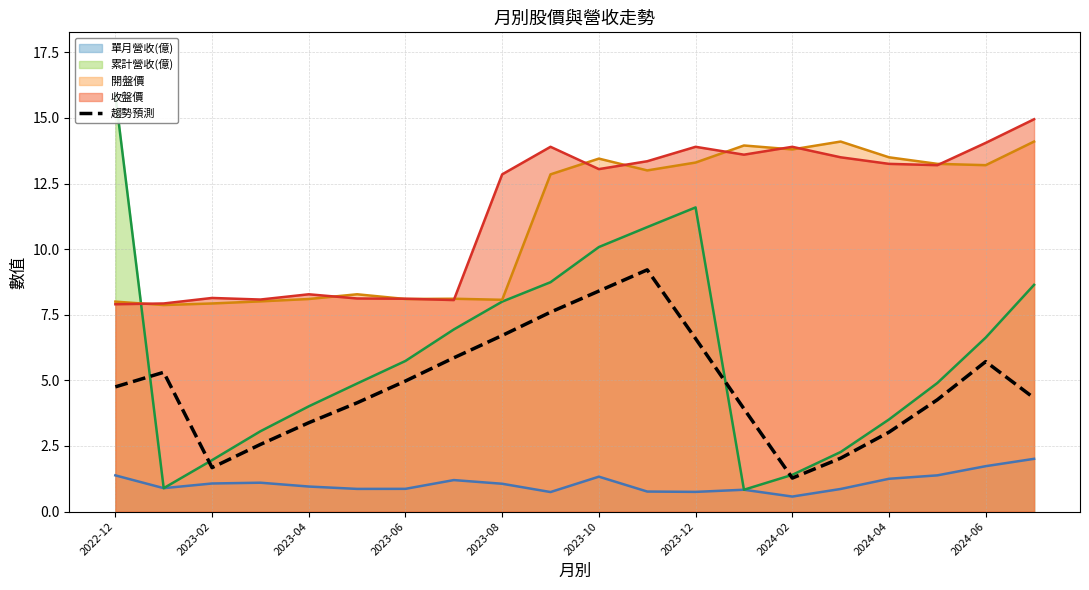

True or false: 開盤價 (線) and 單月營收(億) (線) cross at least once.

False